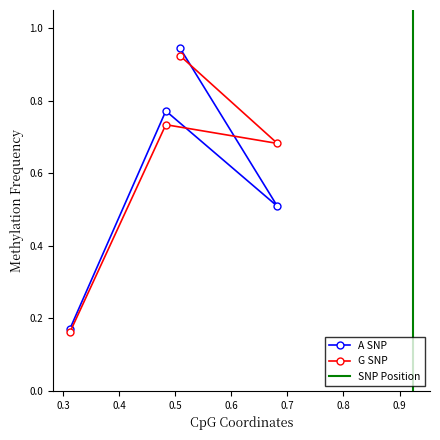

How many G SNP values are between 0 and 1?

4